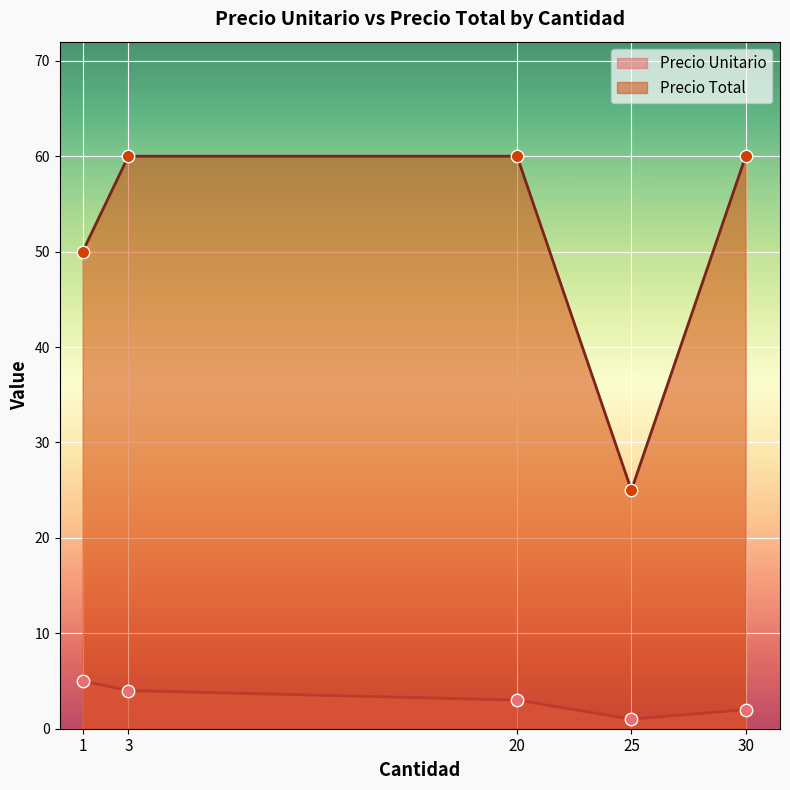

Is the value of Precio Total at 3 greater than the value of Precio Unitario at 25?

Yes